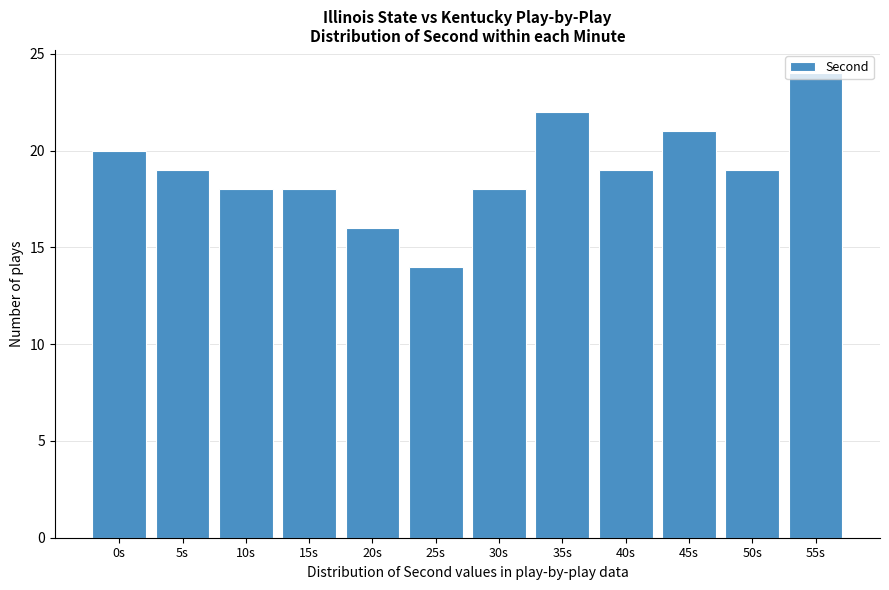

The chart shows a value of 21 at 45s. True or false?

True